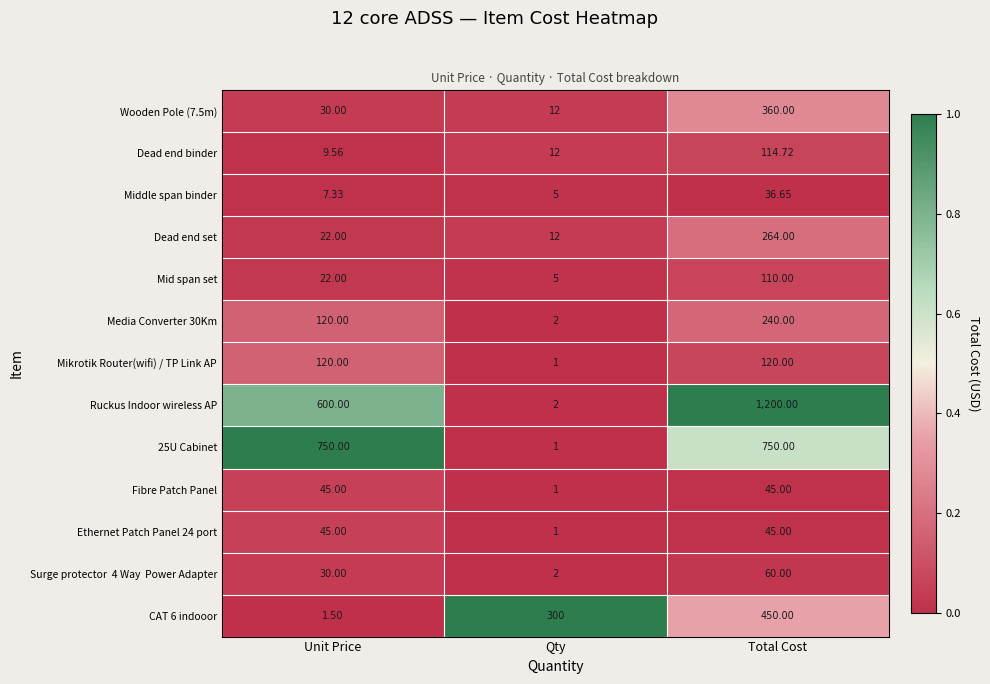

Where does the Middle span binder series first go above 7?

Unit Price